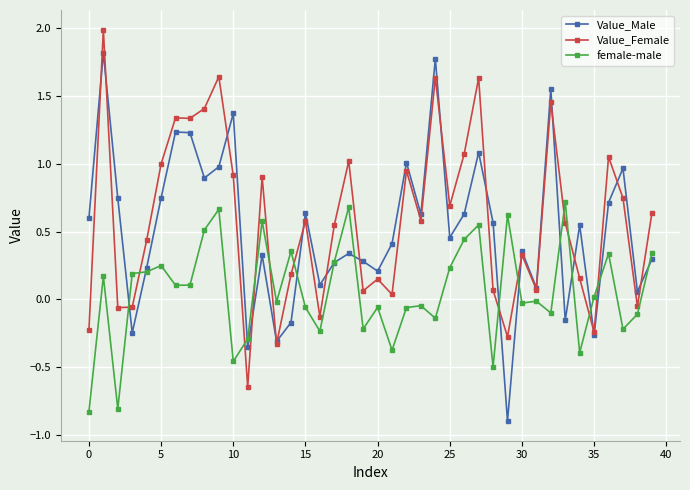

True or false: female-male and Value_Female cross at least once.

True